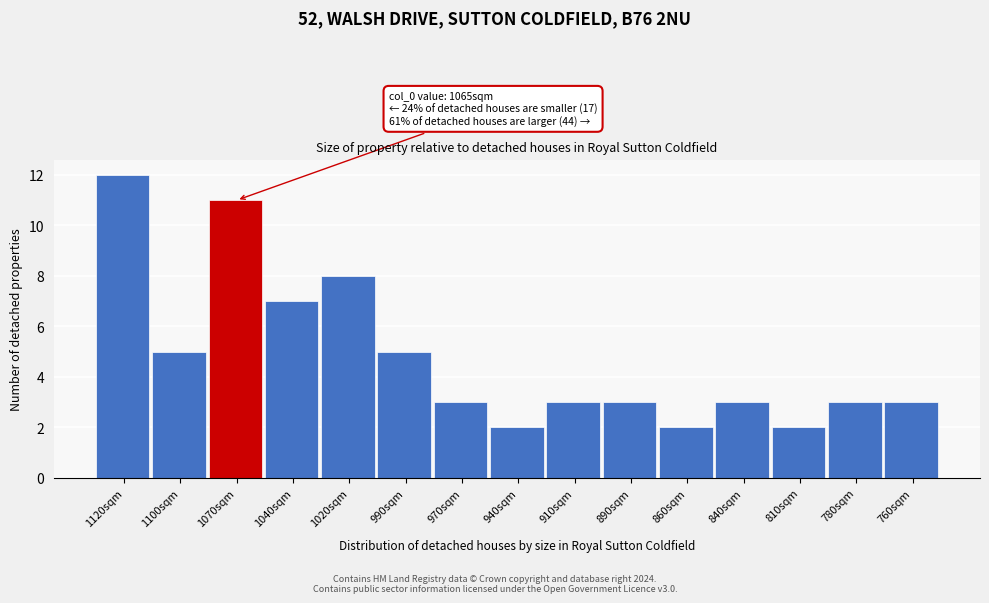

Reading left to right, what are all the values shown in this chart?

12	5	11	7	8	5	3	2	3	3	2	3	2	3	3